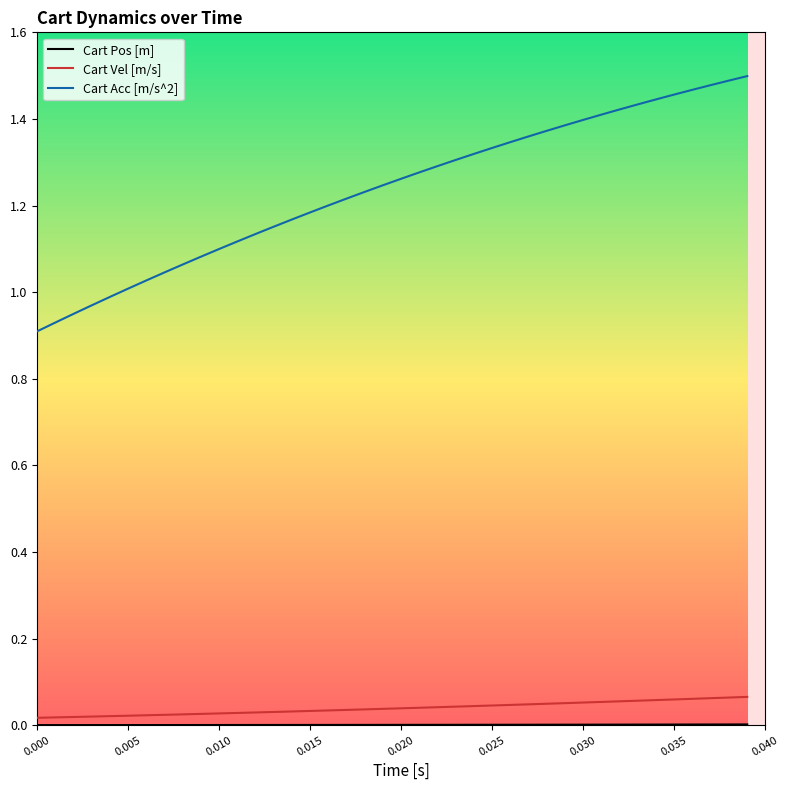

How many distinct data groups are displayed?

3